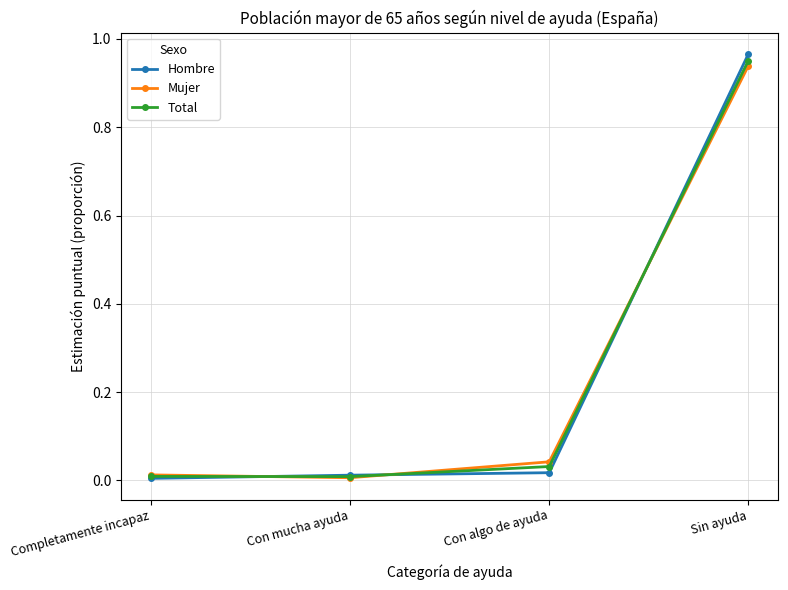

At which category does Total reach its first local valley?

Con mucha ayuda